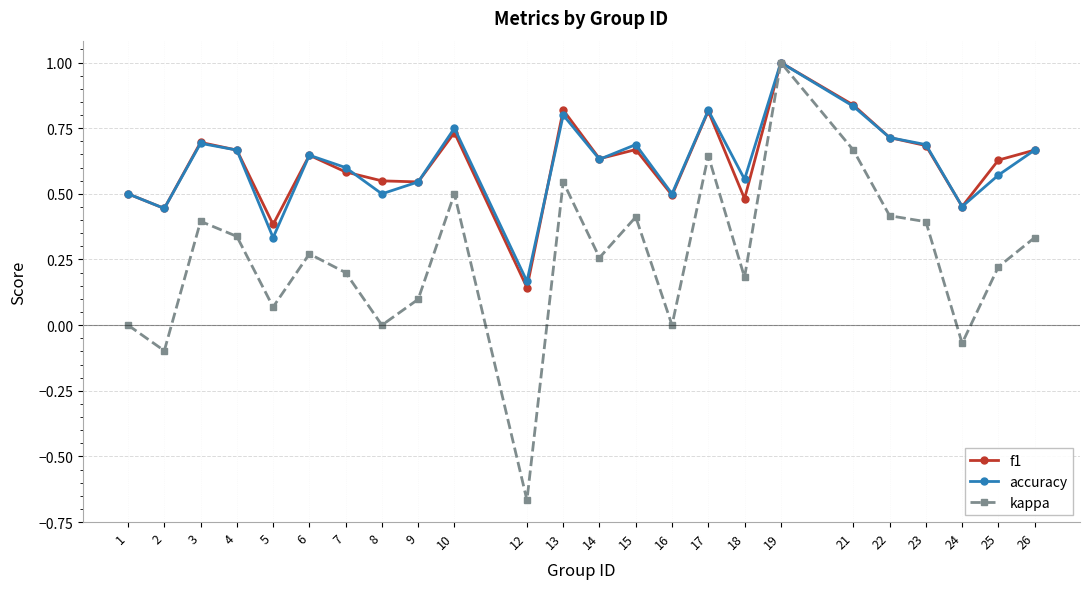

Is the value of accuracy at 12 greater than the value of kappa at 25?

No